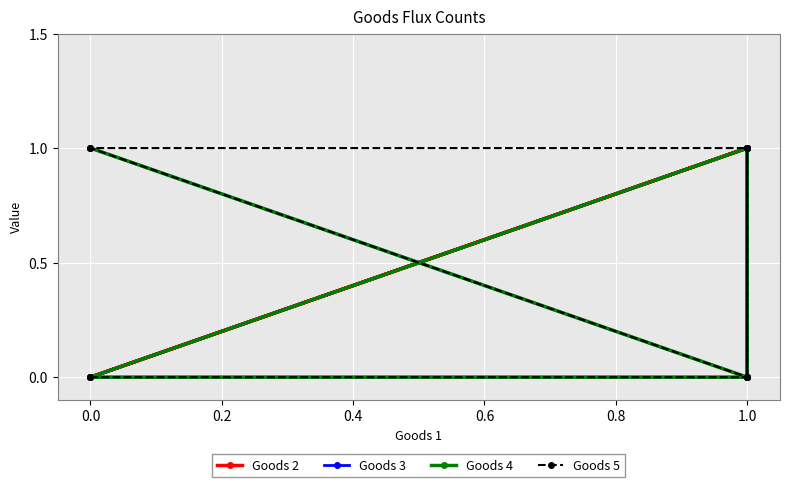

Rank the series by their maximum value, from highest to lowest.

Goods 2, Goods 3, Goods 4, Goods 5